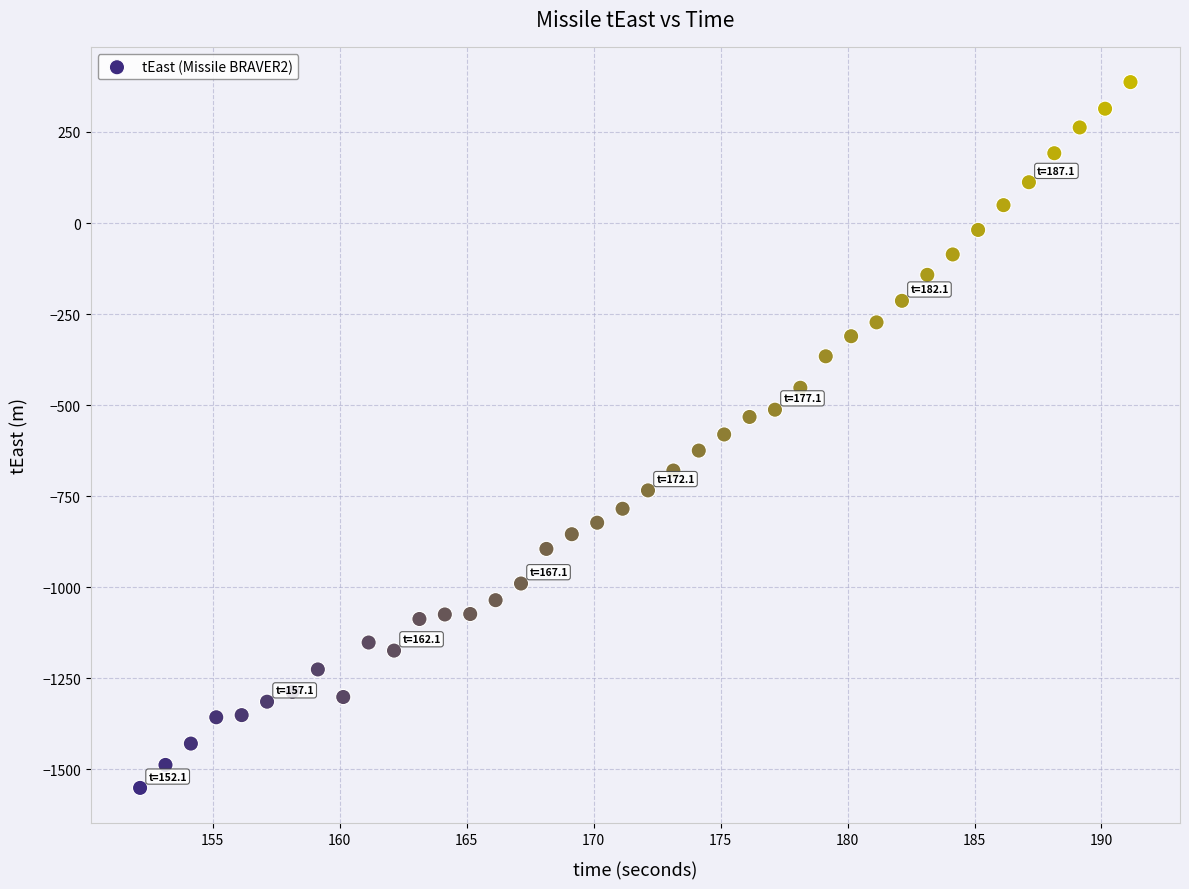

What is the range of Y values (max minus min)?

1937.2